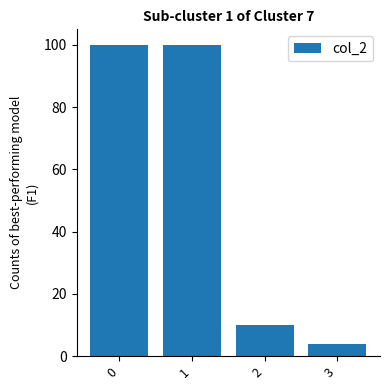

Count the number of data series in this chart.

1